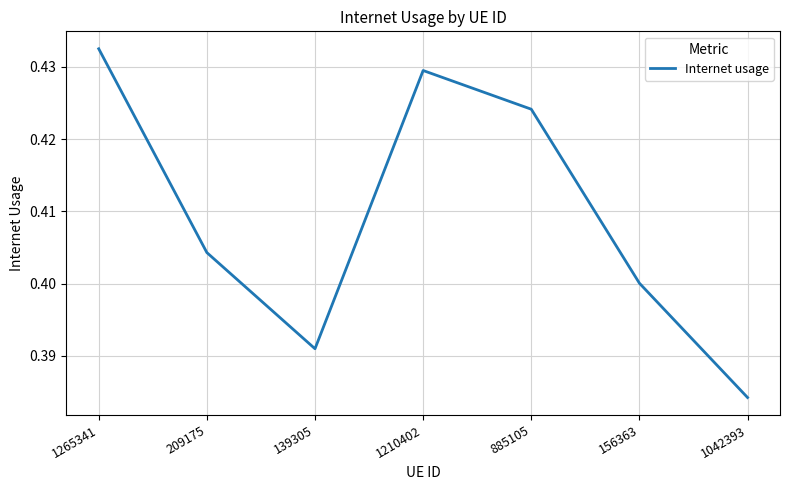

At which label is the value closest to 0?

1042393